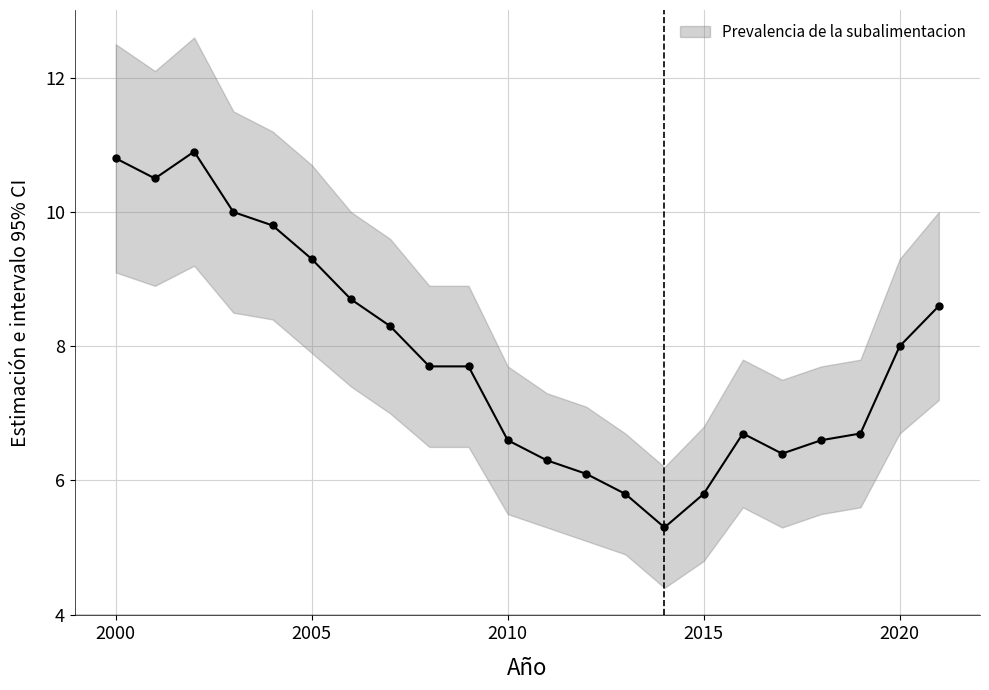

Reading left to right, transcribe all the data shown in this chart.

10.8	10.5	10.9	10.0	9.8	9.3	8.7	8.3	7.7	7.7	6.6	6.3	6.1	5.8	5.3	5.8	6.7	6.4	6.6	6.7	8.0	8.6